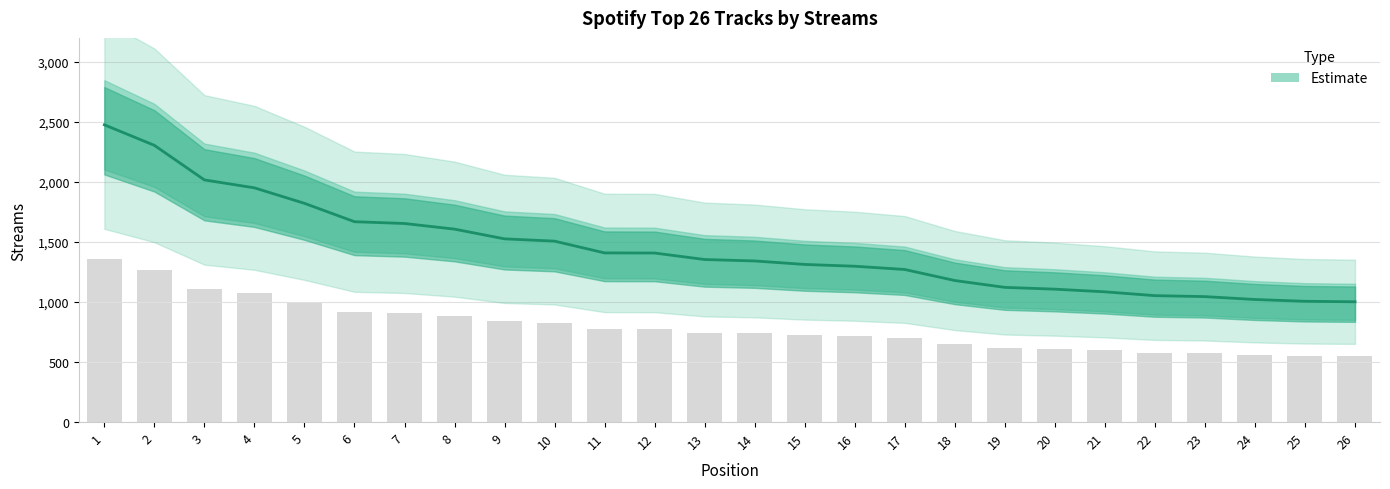

What is the maximum value shown in the chart?

2476